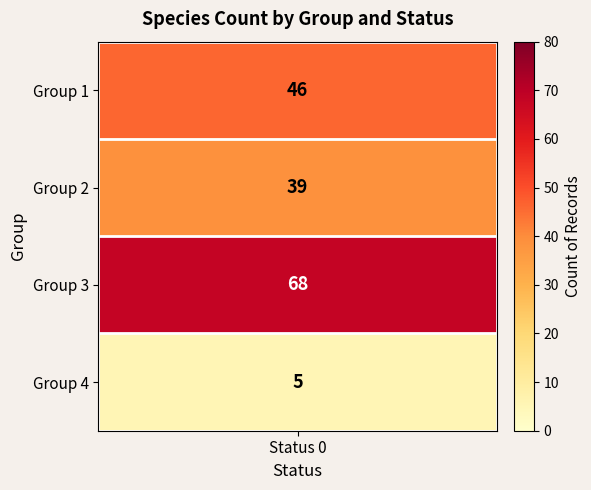

The value of 2 at 0 is 53. True or false?

False